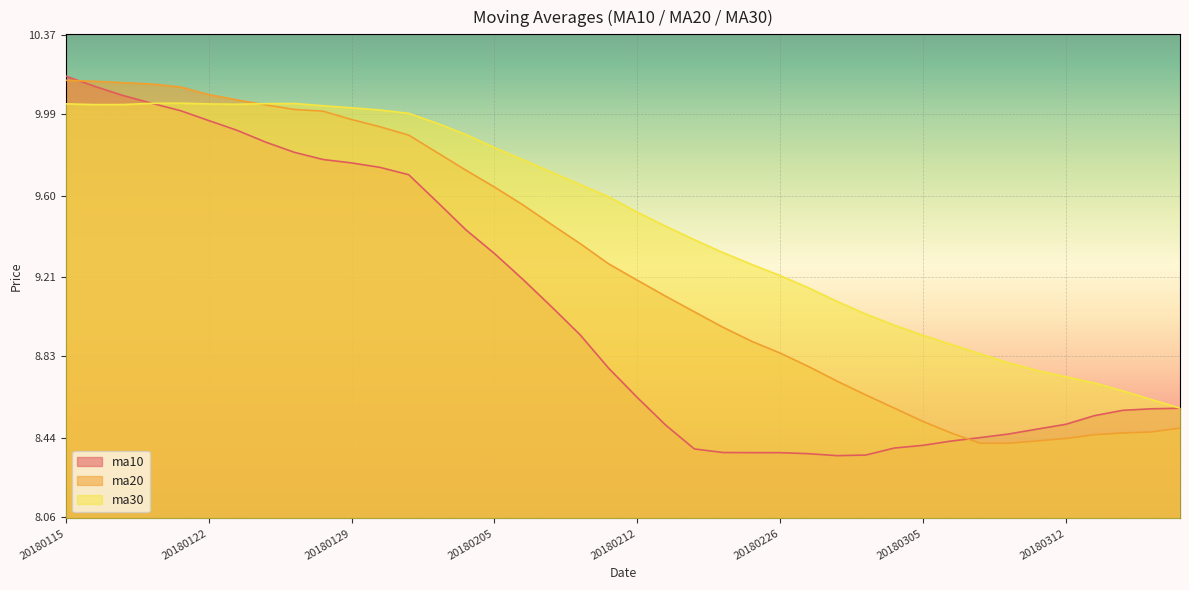

Where is ma30 nearest to the value 9?

20180302